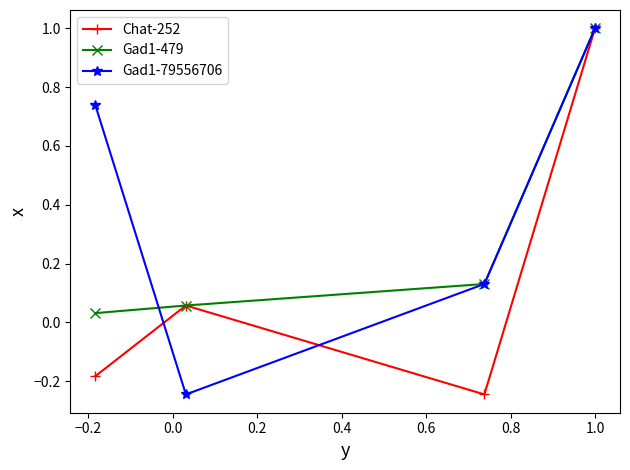

What is the highest value of the Chat-252 series?

1.0